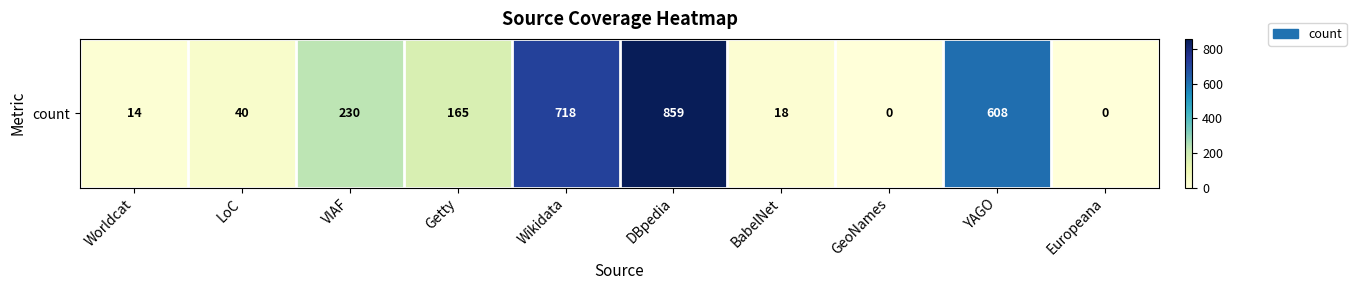

True or false: the data shows 40 at LoC.

True